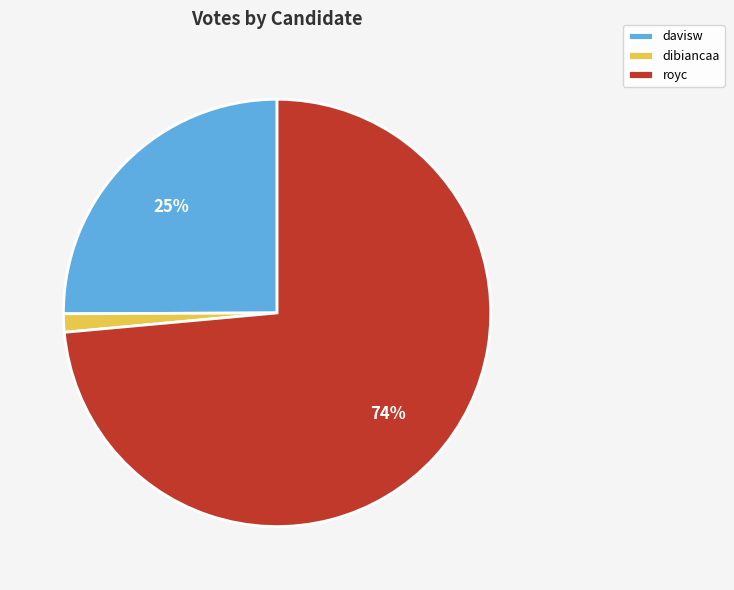

Between davisw and royc, which is larger?

royc